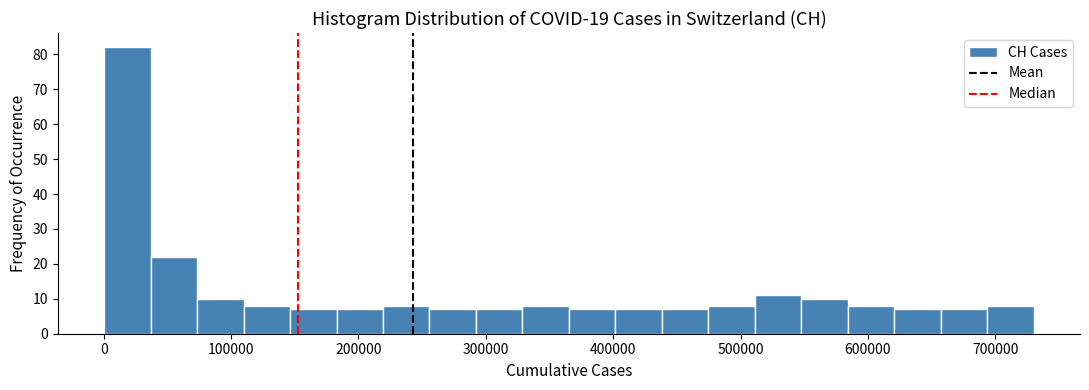

Read against the x-axis, roughly where is the centre of the tallest bar?

20000